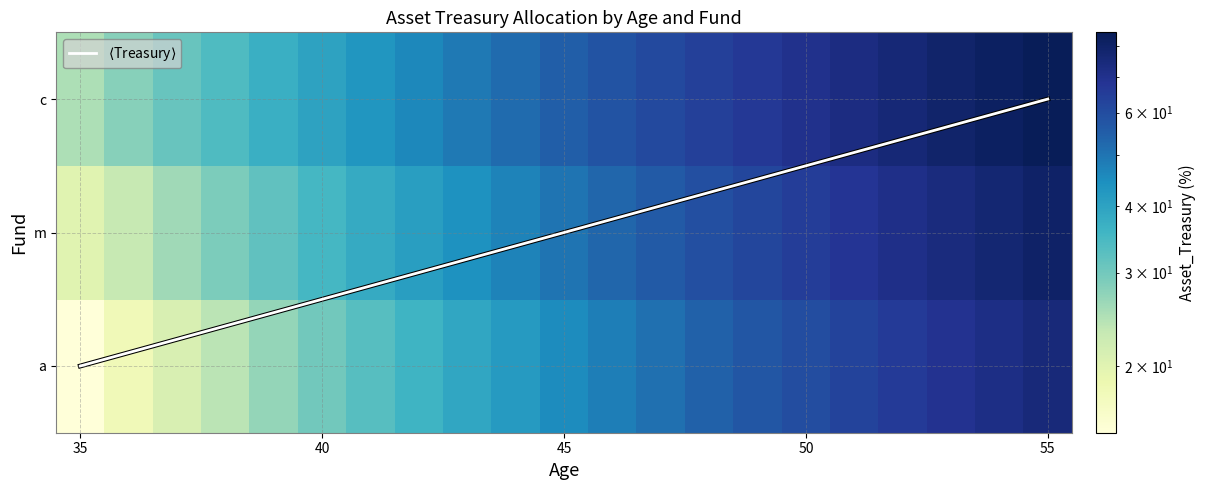

Rank the series at 45 from highest to lowest value.

c, m, a, $\langle$Treasury$\rangle$